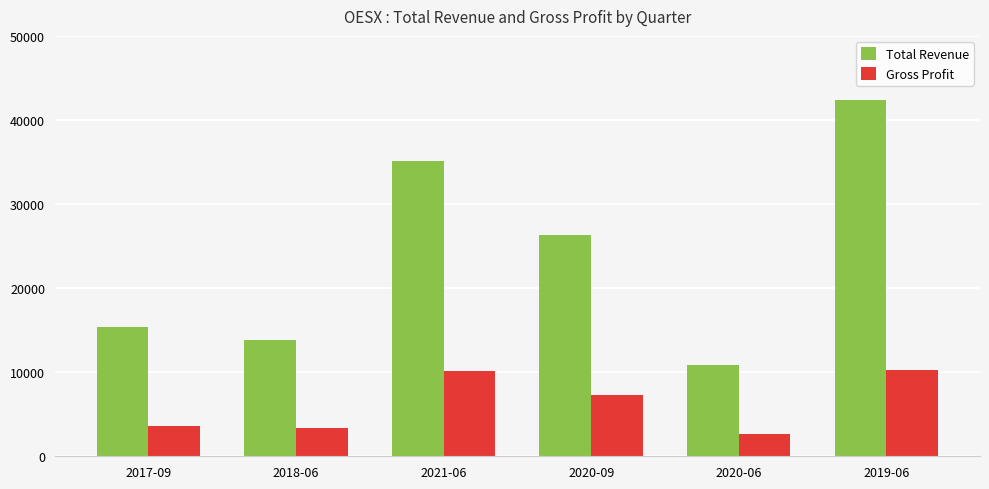

Rank the series at 2020-06 from lowest to highest value.

Gross Profit, Total Revenue